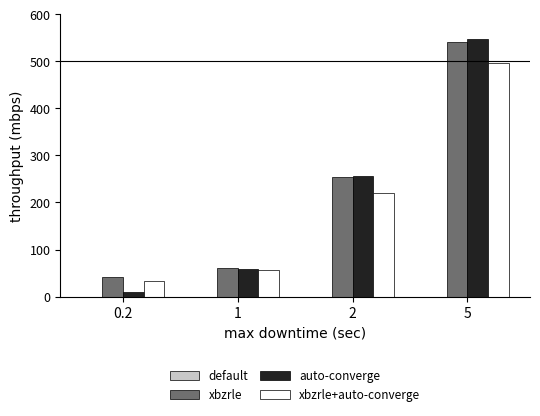

Is it true that auto-converge equals 96.3 at 1?

False